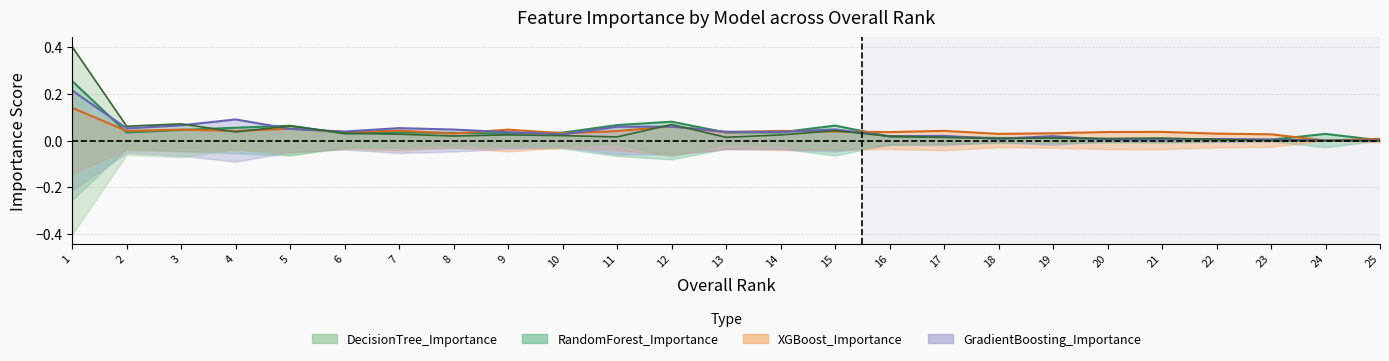

Which series changed the most between 9 and 20?

GradientBoosting_Importance